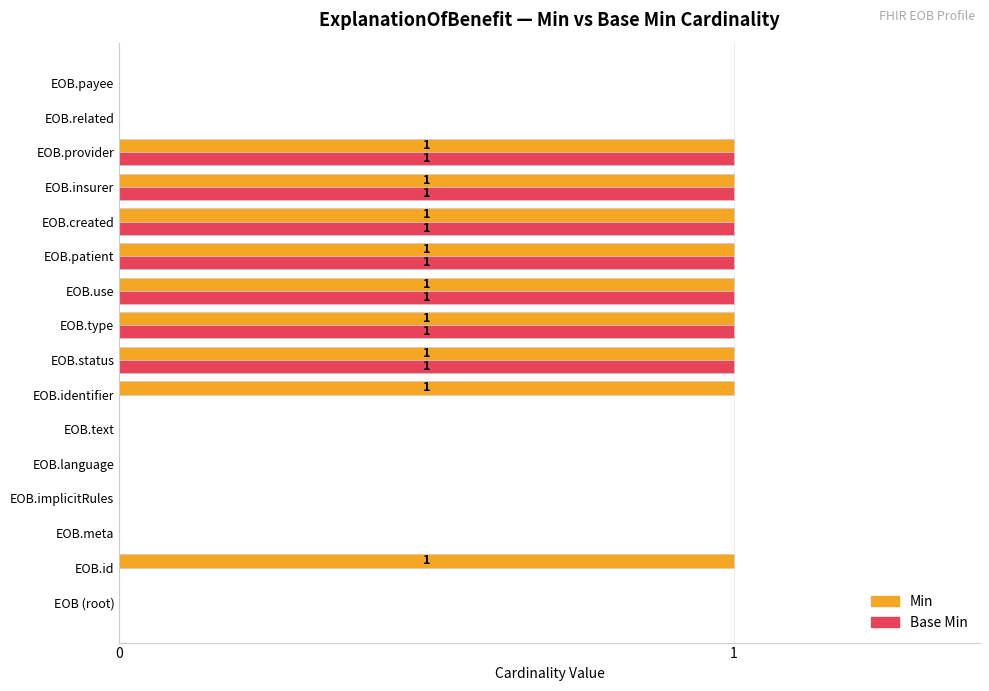

True or false: Base Min has a value of -1 at EOB.implicitRules.

False